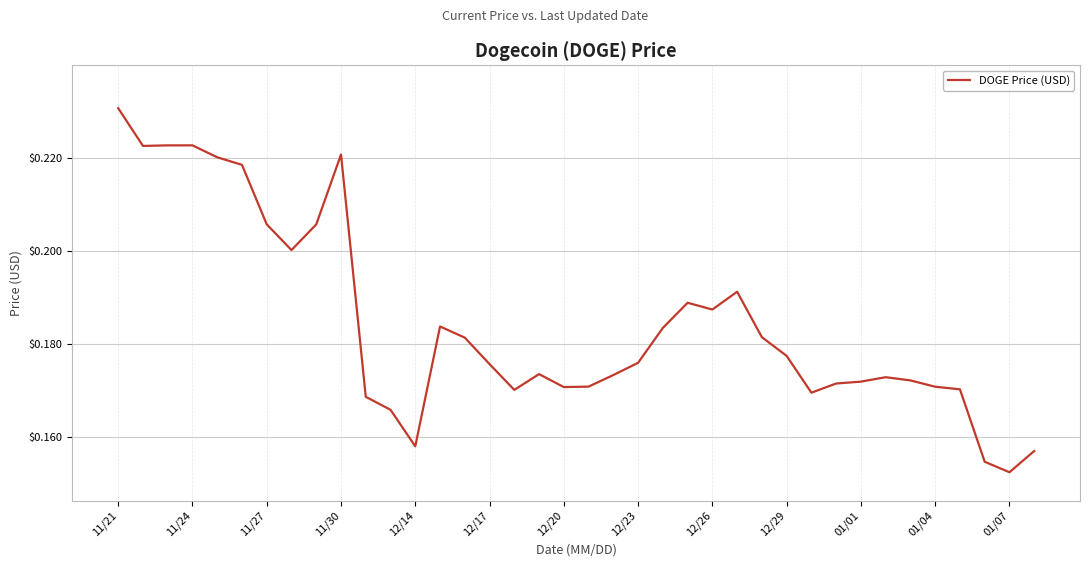

Is this an area chart (filled region under the line)?

No